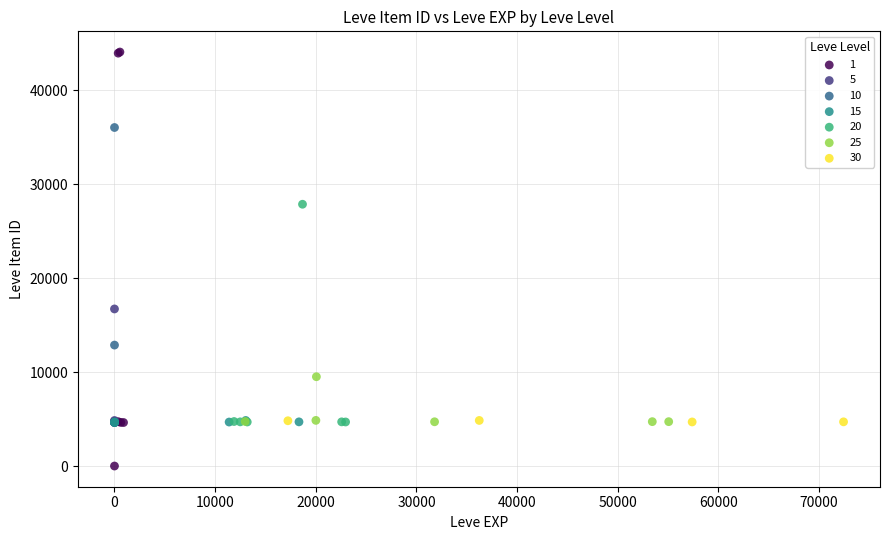

Which series contains the lowest Y value?

1